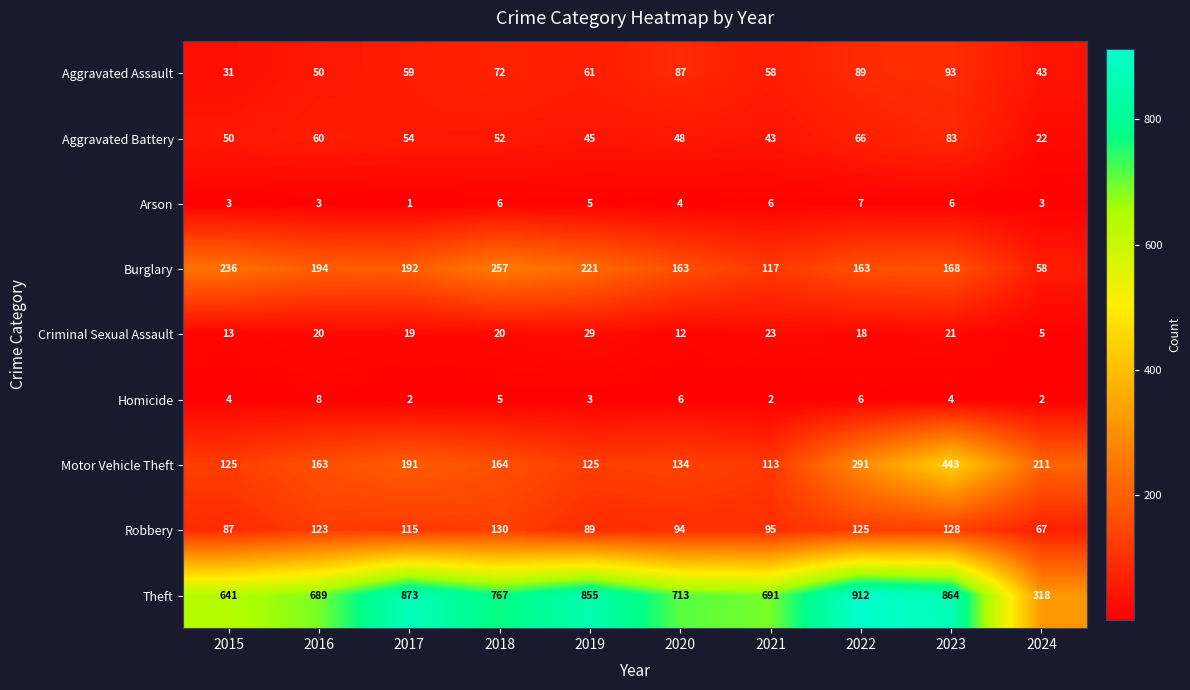

What is the difference between the highest and lowest values at 2021?

689